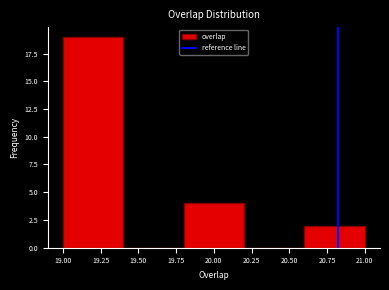

Reading left to right, list every bar in this chart as the range it spans on the x-axis followed by its height. The values are not printed on the chart, so give them approximately, as read against the axis.

19.0 to 19.4: 19
19.4 to 19.8: 0
19.8 to 20.2: 4
20.2 to 20.6: 0
20.6 to 21.0: 2